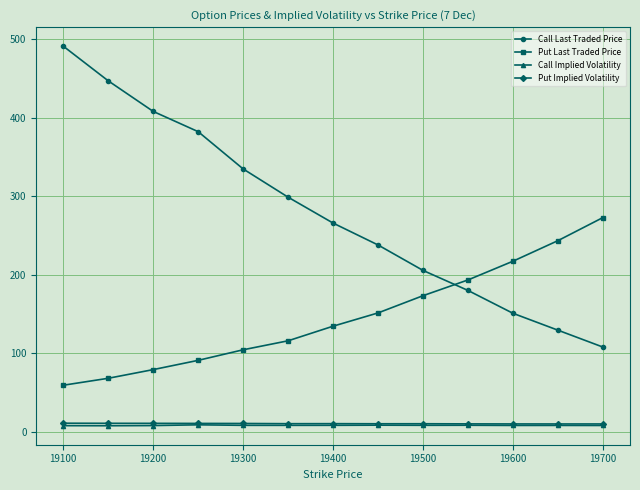

True or false: Call Last Traded Price and Call Implied Volatility intersect in this chart.

False